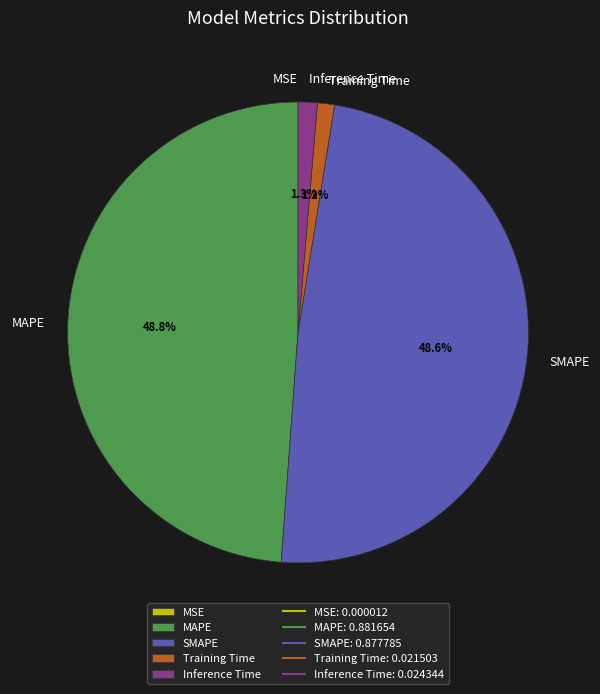

Does SMAPE account for over 50% of the chart?

No